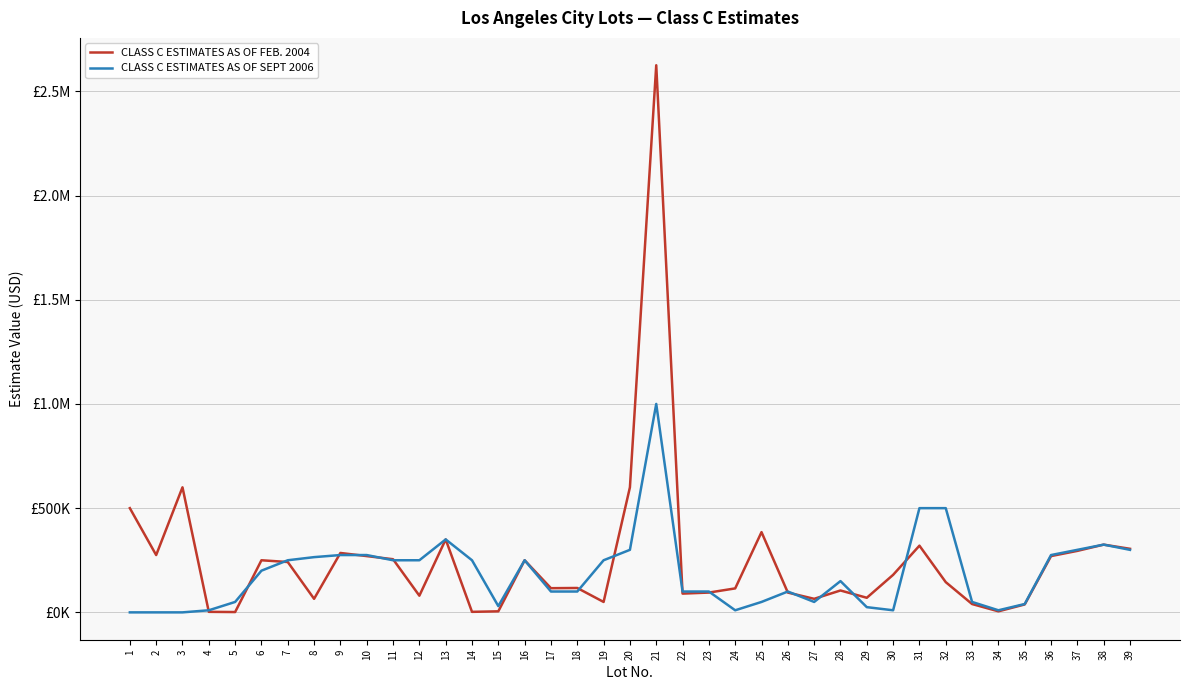

List the series in order of their overall mean, lowest first.

CLASS C ESTIMATES AS OF SEPT 2006, CLASS C ESTIMATES AS OF FEB. 2004